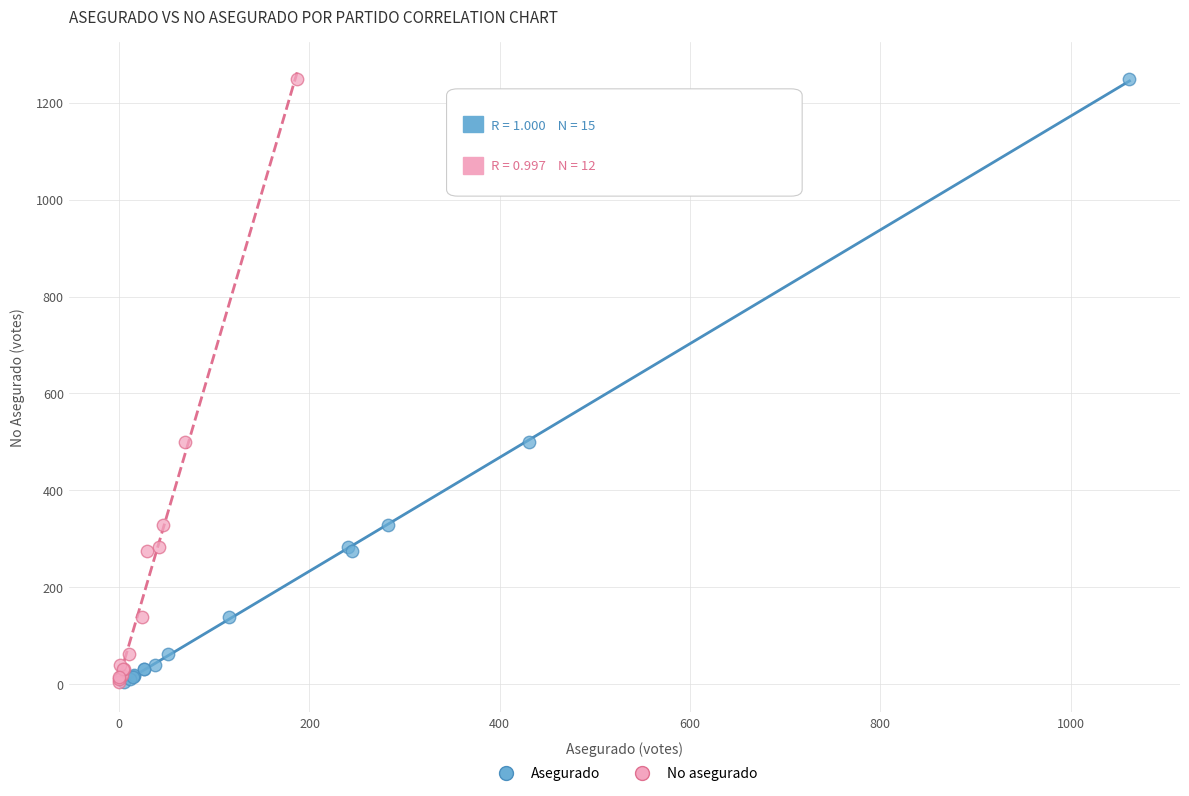

What are all the series names shown in the legend?

Asegurado, No asegurado